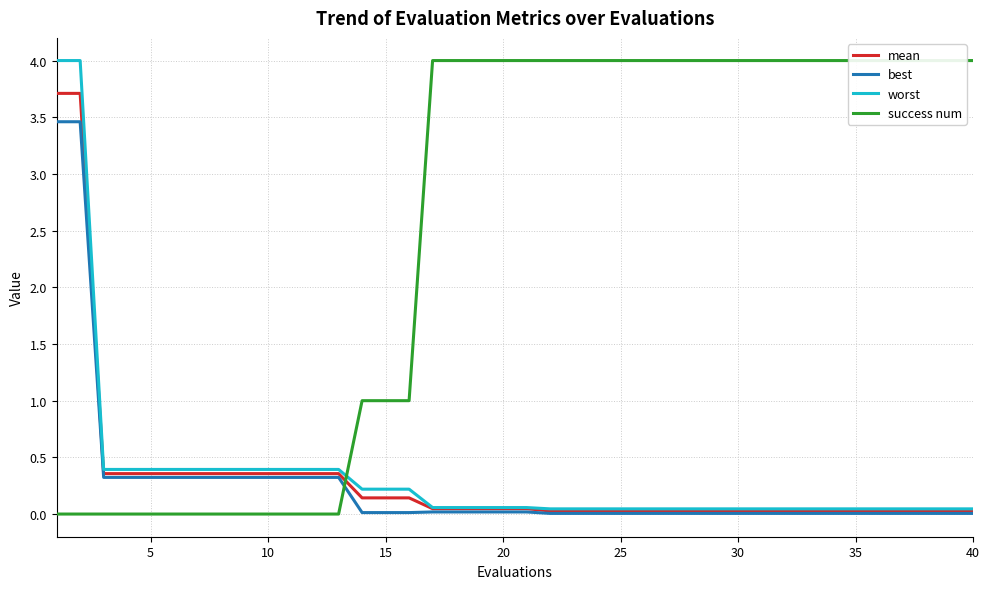

True or false: mean has a value of 0.1 at 15.

True